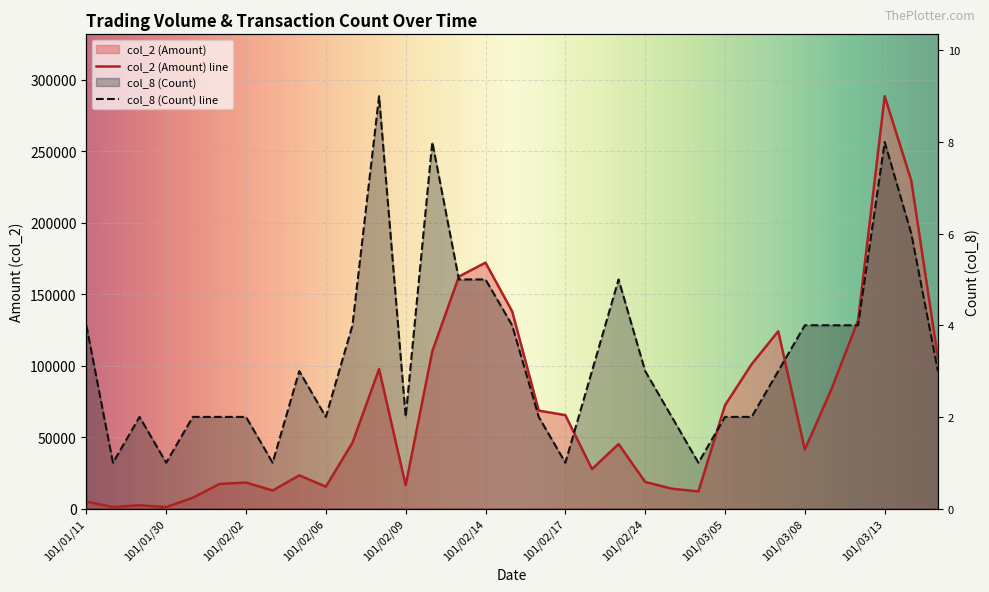

What is the label of the 23rd point from the left?

101/03/02